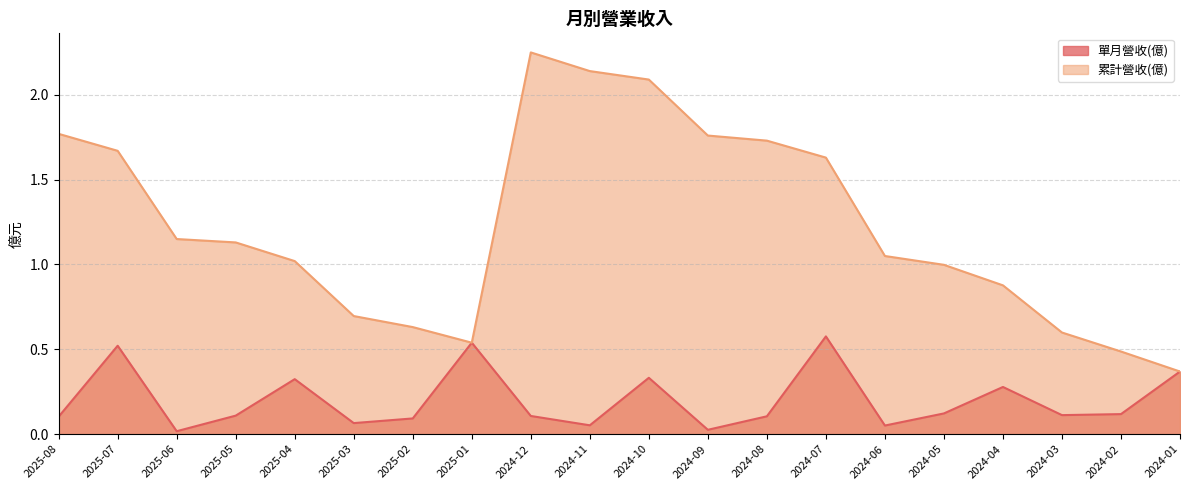

Reading right to left, extract all data points from this chart.

單月營收(億): 2024-01=0.4	2024-02=0.1	2024-03=0.1	2024-04=0.3	2024-05=0.1	2024-06=0.1	2024-07=0.6	2024-08=0.1	2024-09=0.0	2024-10=0.3	2024-11=0.1	2024-12=0.1	2025-01=0.5	2025-02=0.1	2025-03=0.1	2025-04=0.3	2025-05=0.1	2025-06=0.0	2025-07=0.5	2025-08=0.1
累計營收(億): 2024-01=0.4	2024-02=0.5	2024-03=0.6	2024-04=0.9	2024-05=1.0	2024-06=1.1	2024-07=1.6	2024-08=1.7	2024-09=1.8	2024-10=2.1	2024-11=2.1	2024-12=2.2	2025-01=0.5	2025-02=0.6	2025-03=0.7	2025-04=1.0	2025-05=1.1	2025-06=1.1	2025-07=1.7	2025-08=1.8